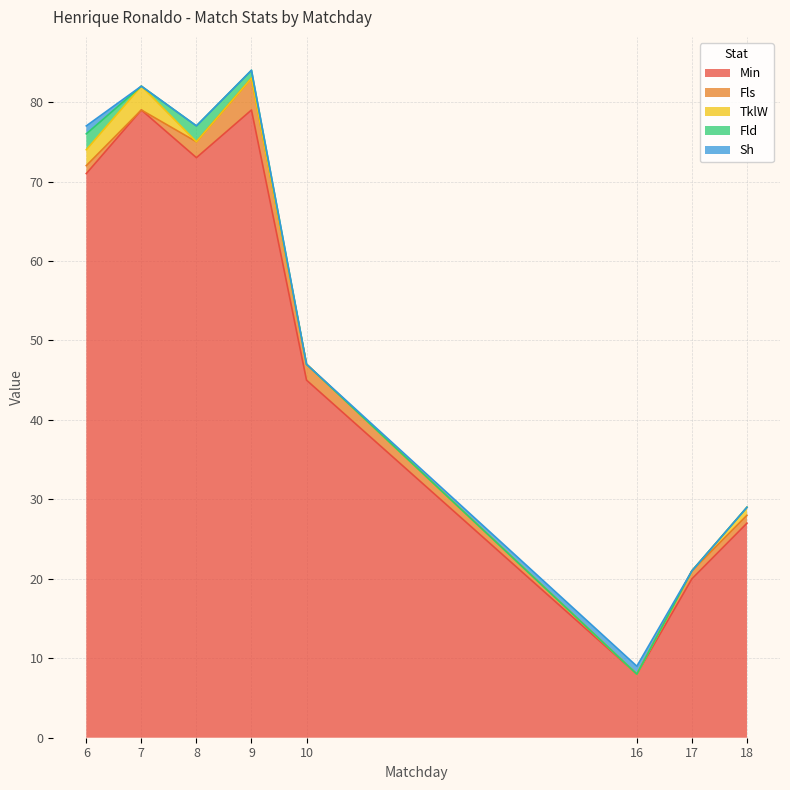

How many data points does each series have?

8